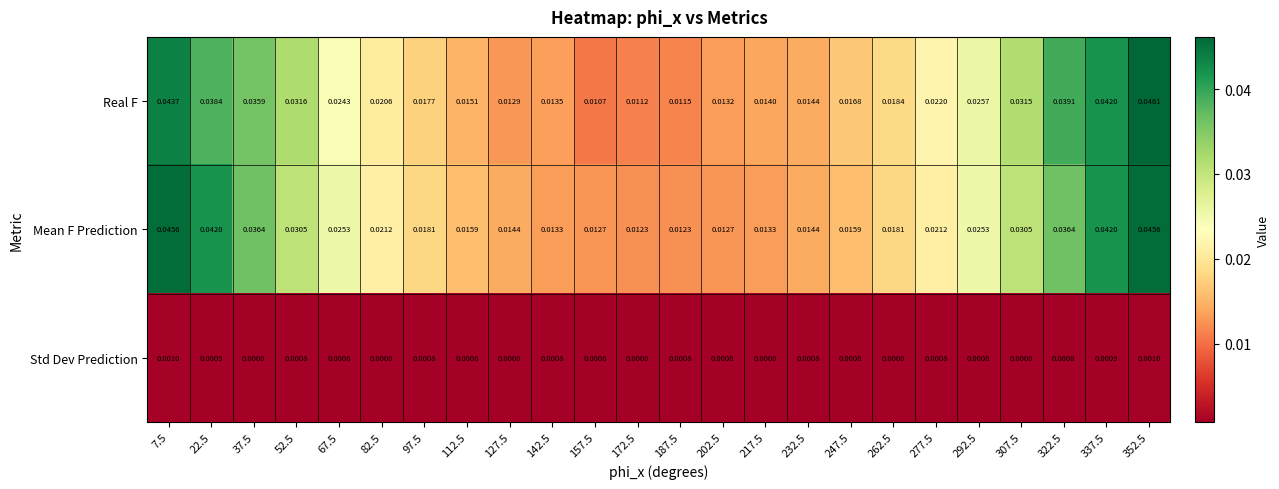

Is the value of Std Dev Prediction at 337.5 greater than the value of Mean F Prediction at 22.5?

No